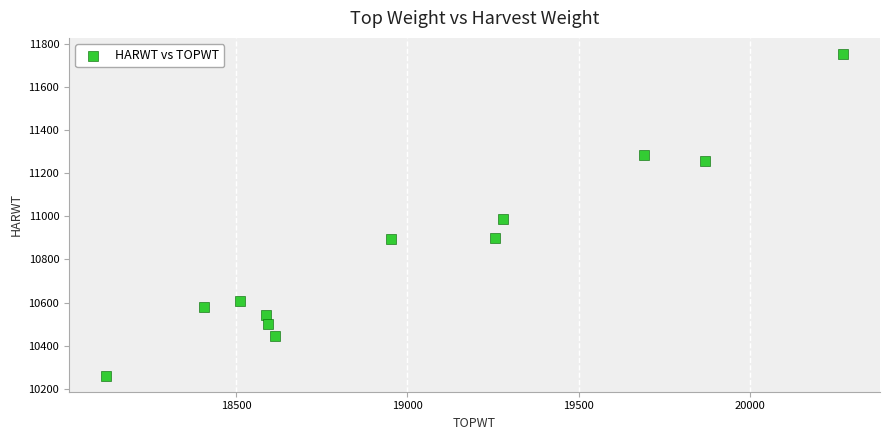

What Y value in the scatter plot is closest to 11007?

10987